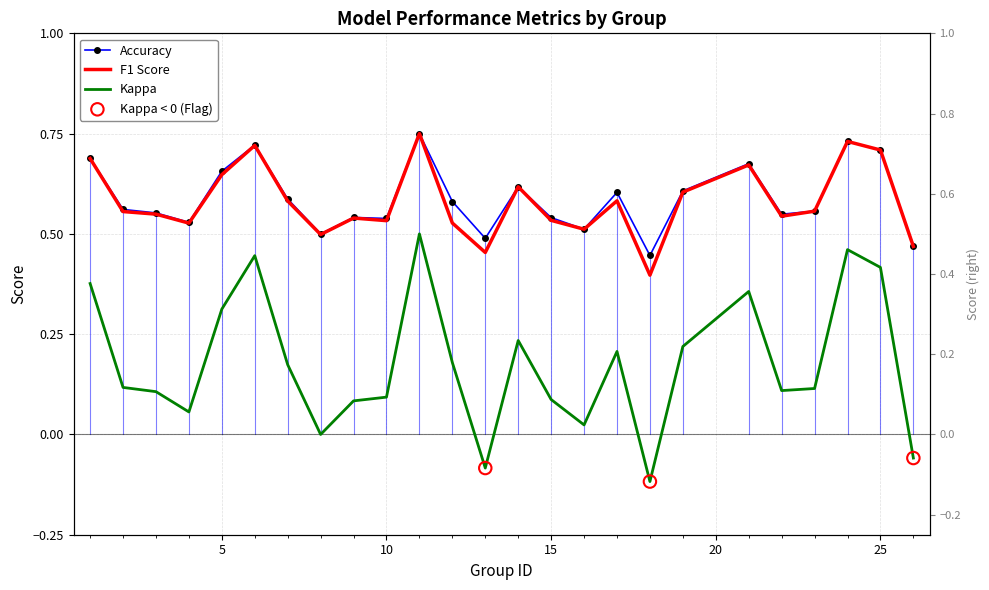

At which category is the sum across all series the highest?

11